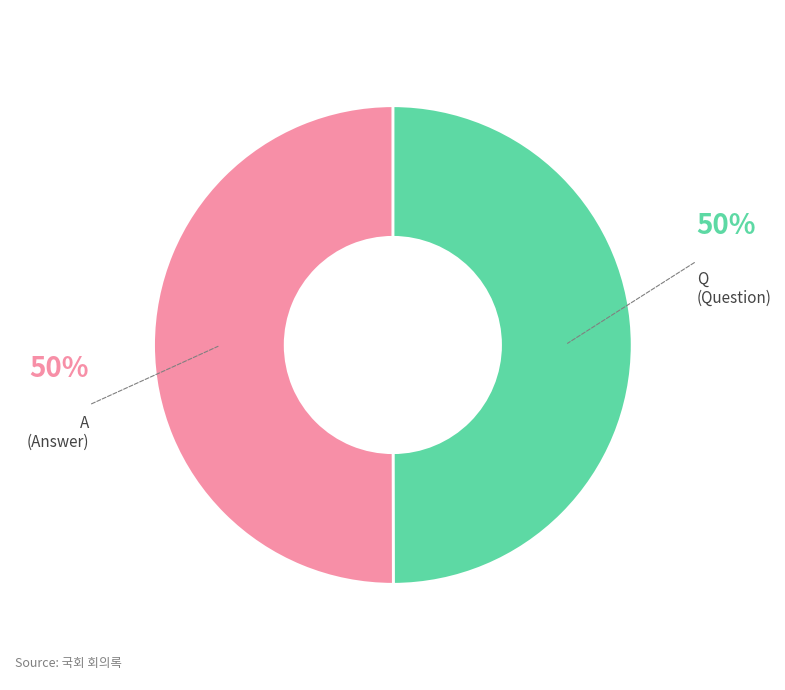

The Q slice represents 39% of the pie. True or false?

False